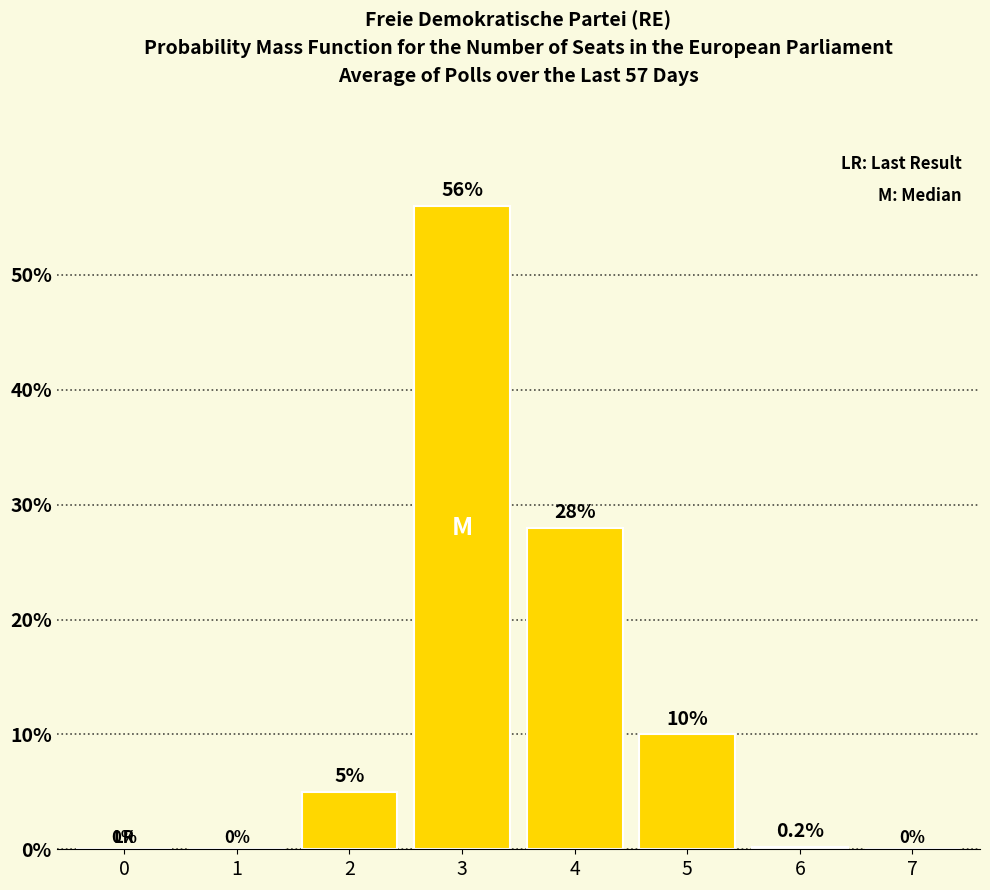

Are the bars horizontal?

No